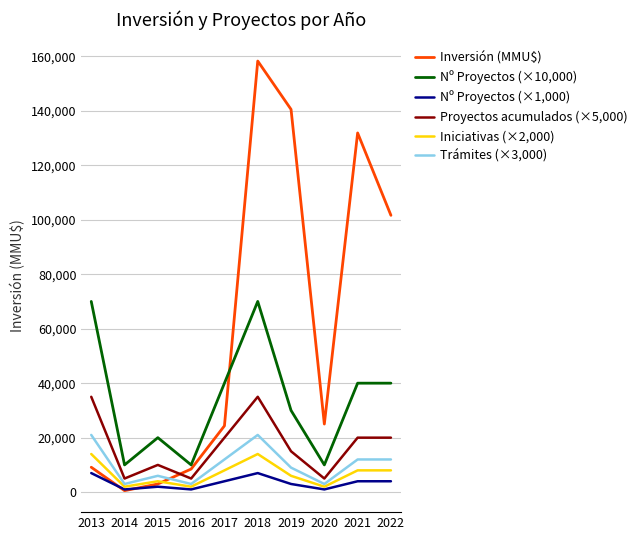

Which series has the largest total across all categories?

Inversión (MMU$)